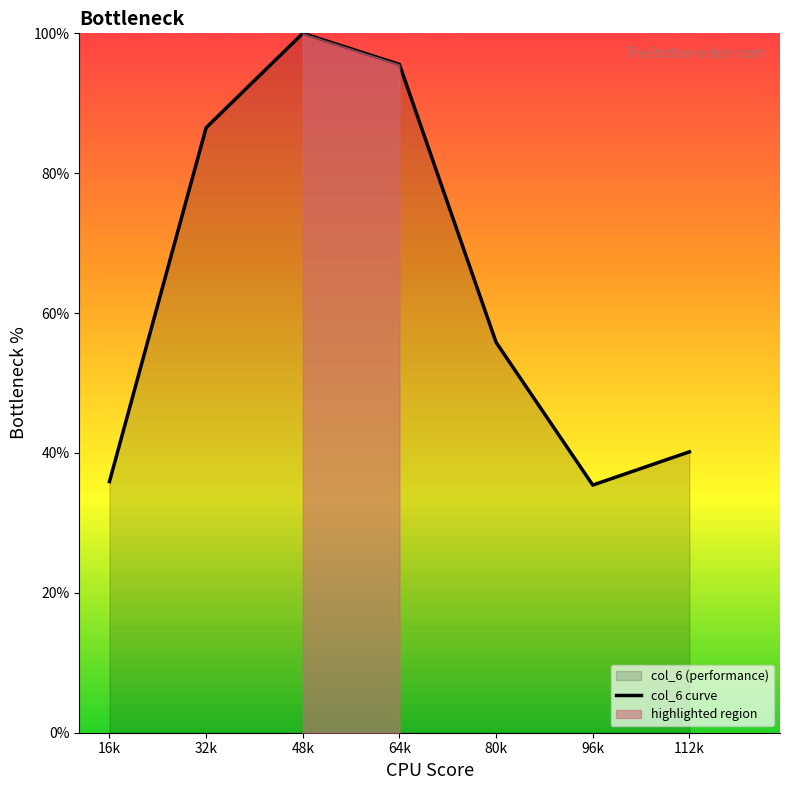

List the labels in order of value, smallest first.

96k, 16k, 112k, 80k, 32k, 64k, 48k